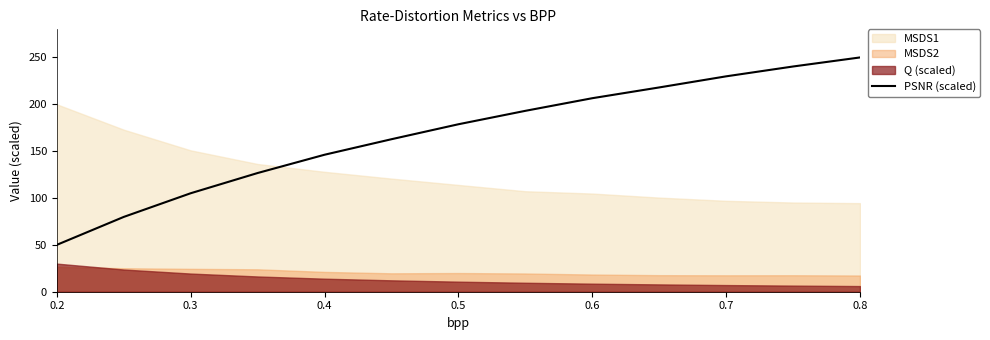

What is the maximum value for PSNR (scaled)?

250.0